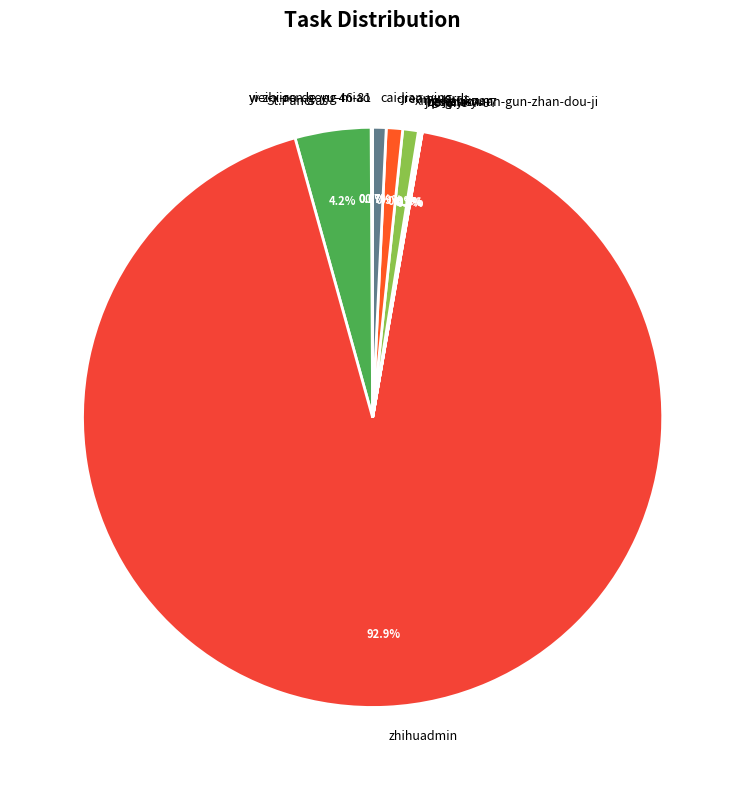

Does any single category account for the majority?

Yes